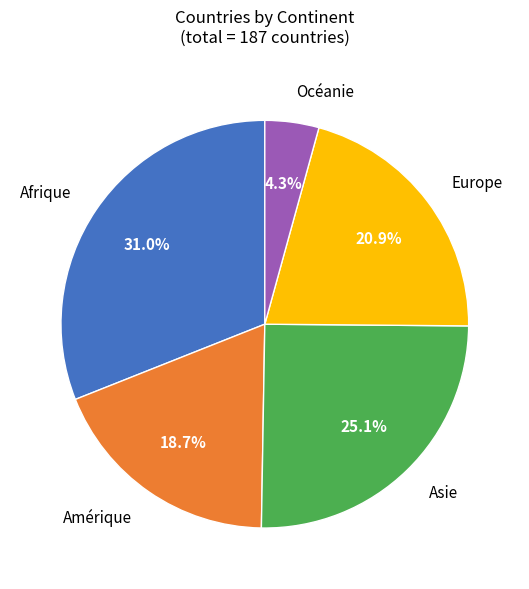

Is there any slice that represents more than half of the pie?

No